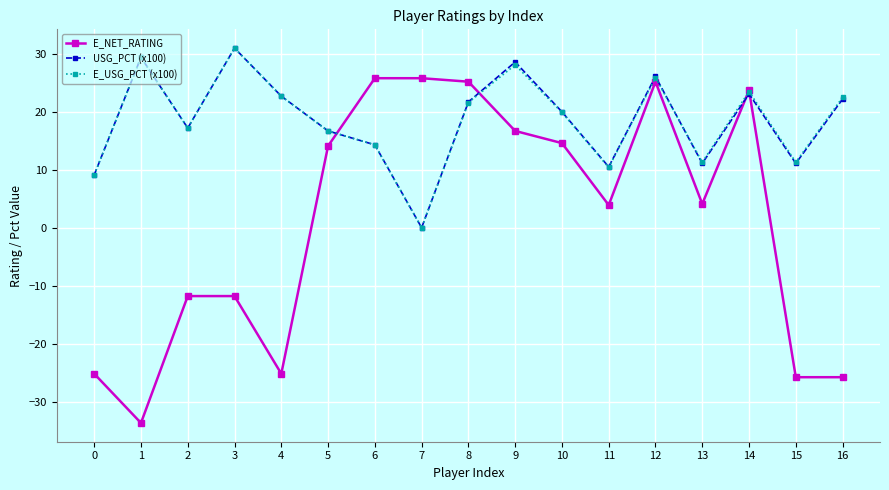

Is the value of USG_PCT (x100) at 4 greater than the value of E_NET_RATING at 4?

Yes